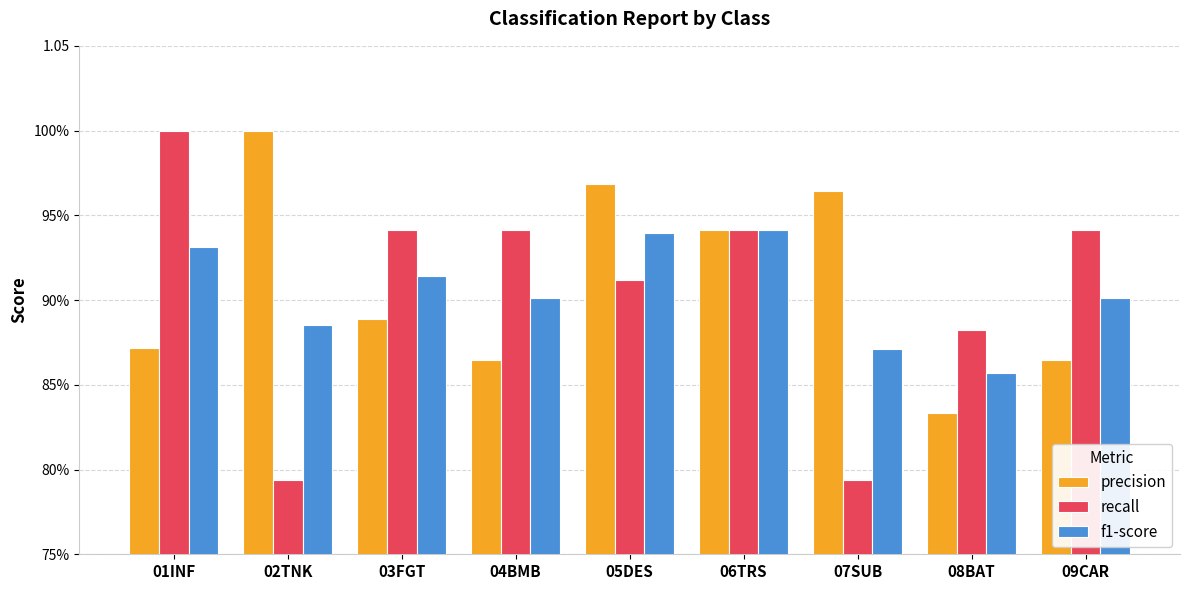

Are the bars horizontal?

No